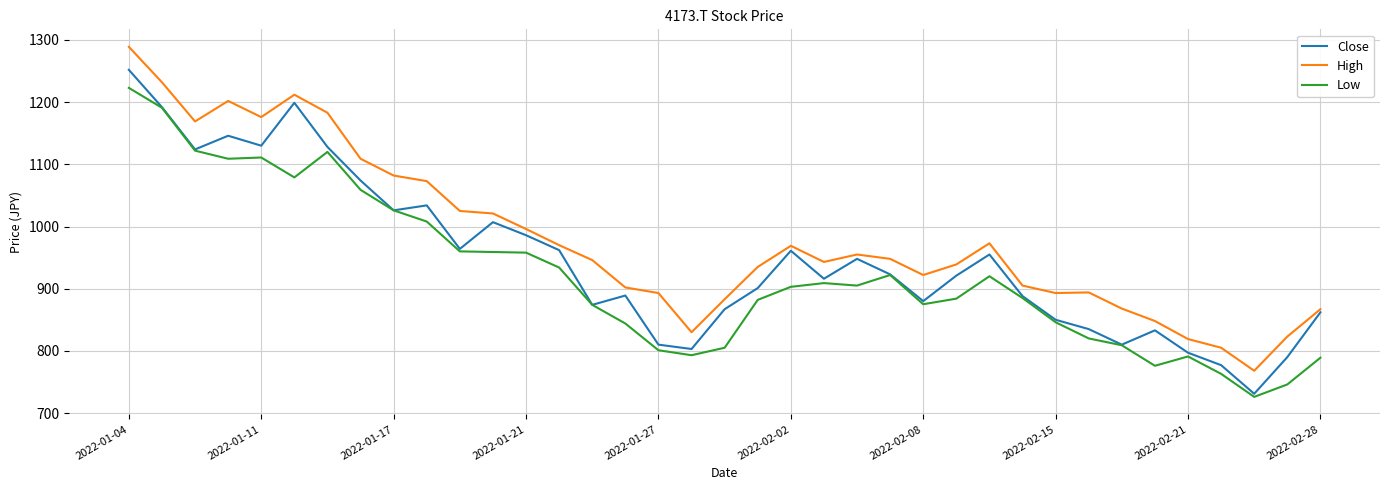

True or false: High and Low cross at least once.

False